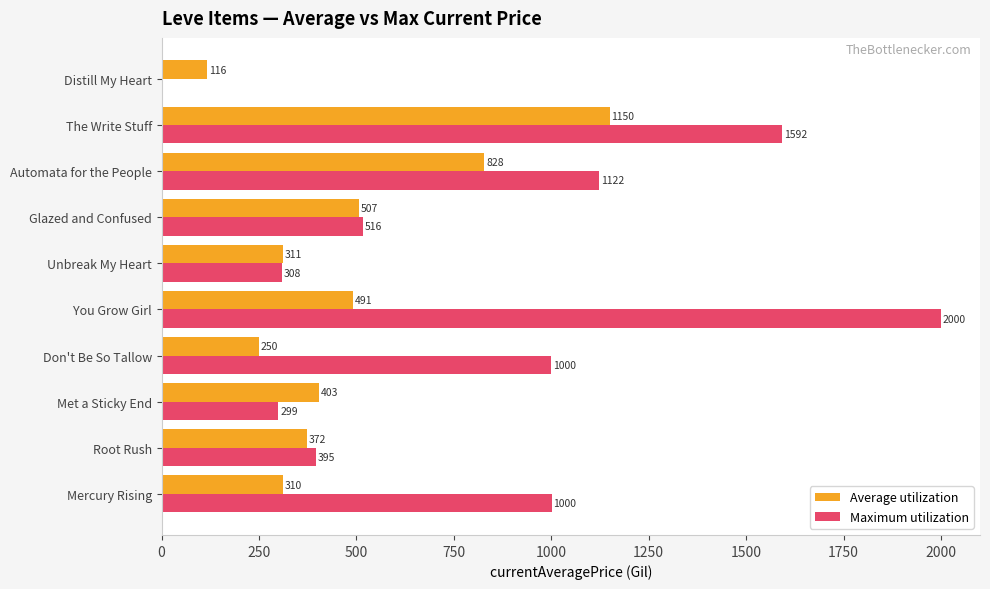

At which category is the sum across all series the highest?

The Write Stuff